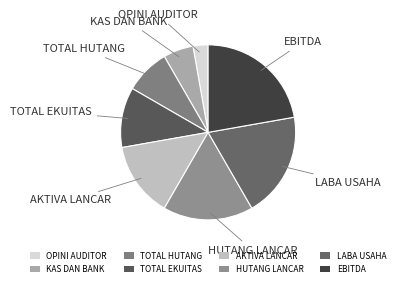

Does TOTAL EKUITAS represent more than half of the total?

No